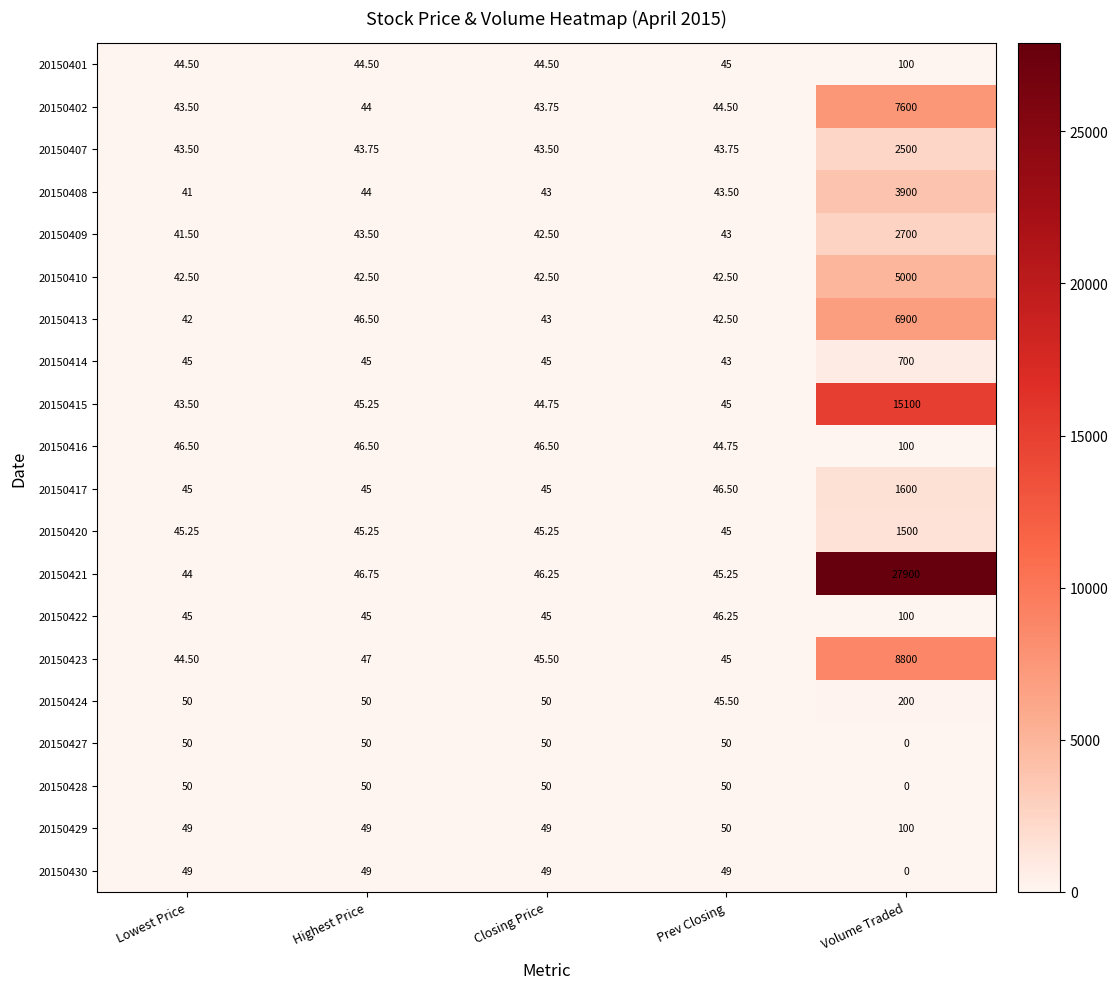

Which label corresponds to the largest value in the chart?

Volume Traded